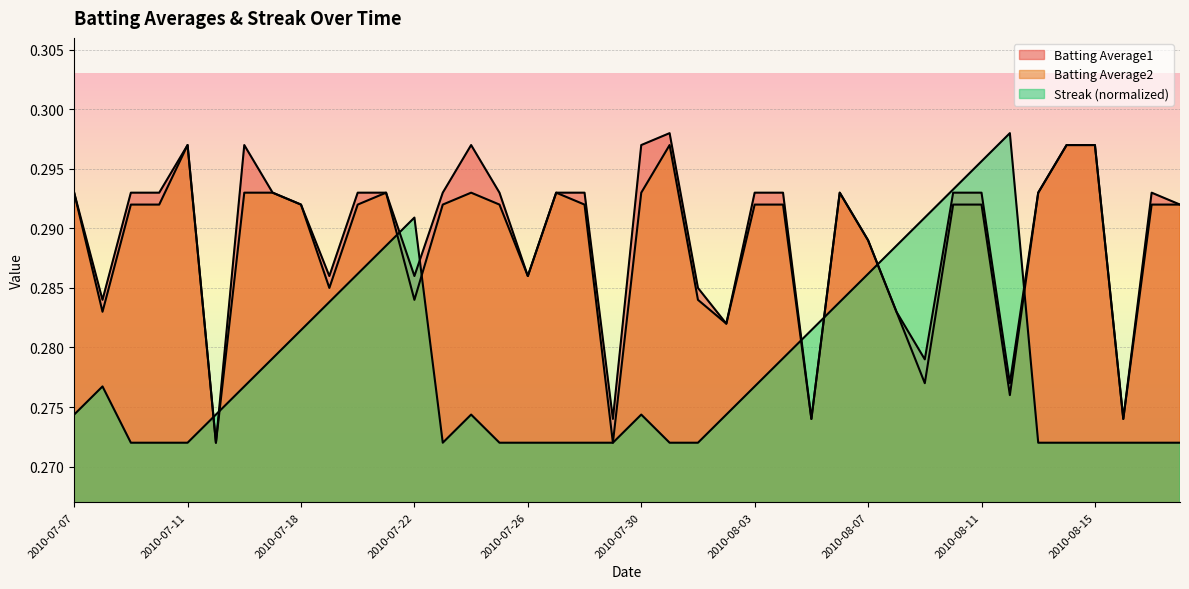

What is the value of the Batting Average1 point at the 13th from the left?

0.3